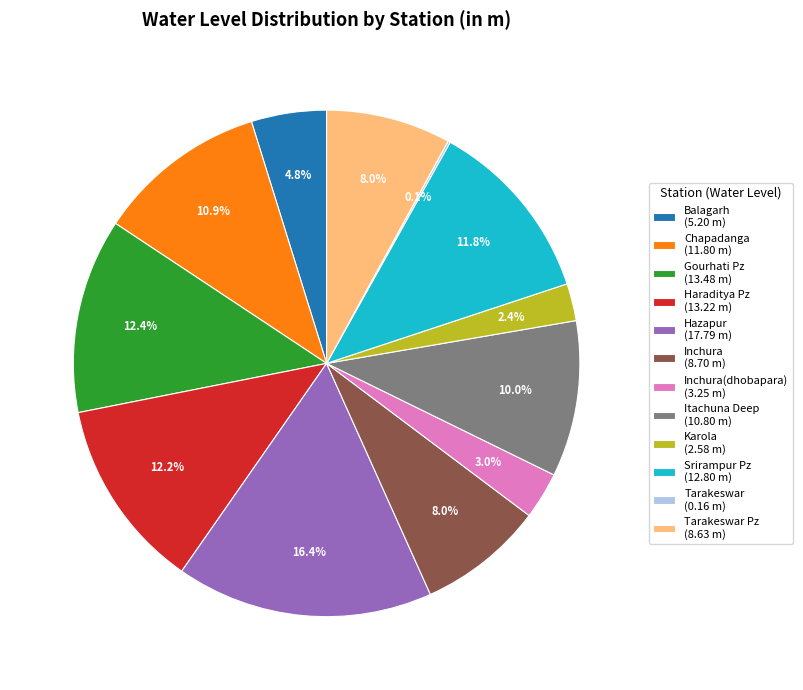

Approximately how many times larger is the value at Balagarh (5.20 m) compared to Hazapur (17.79 m)?

0.3